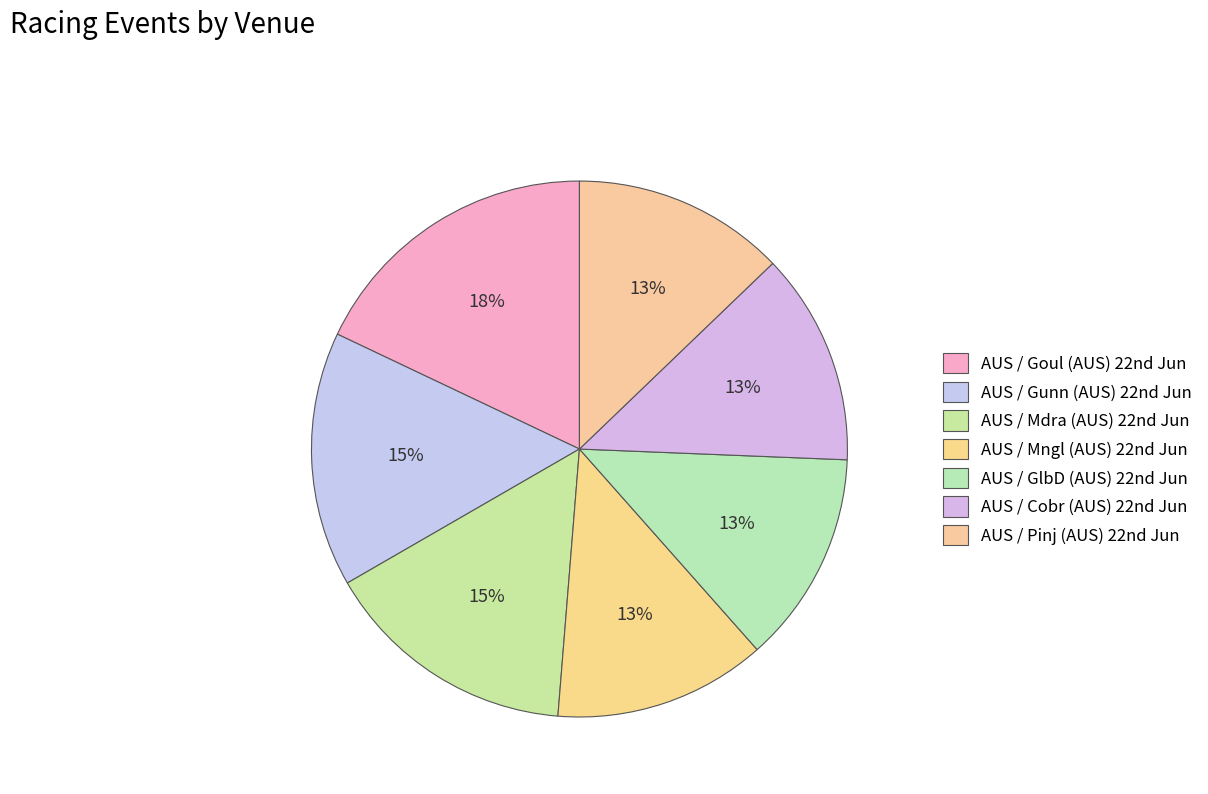

How many segments does this pie chart have?

7